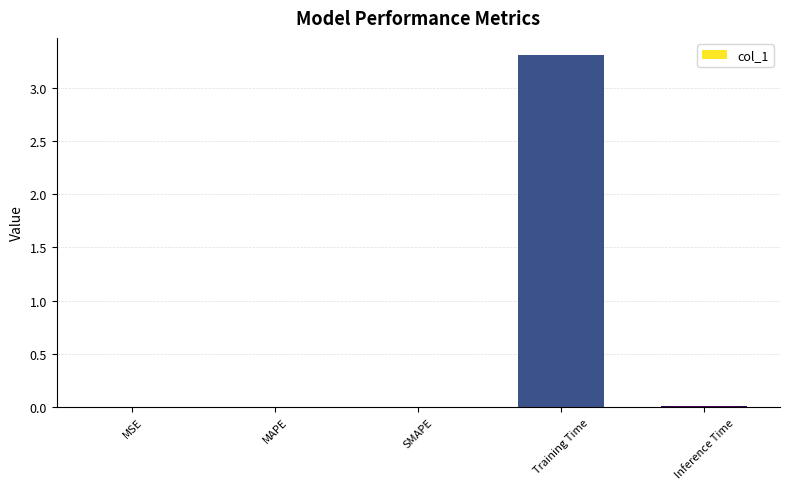

True or false: the data shows 0.0 at Inference Time.

True